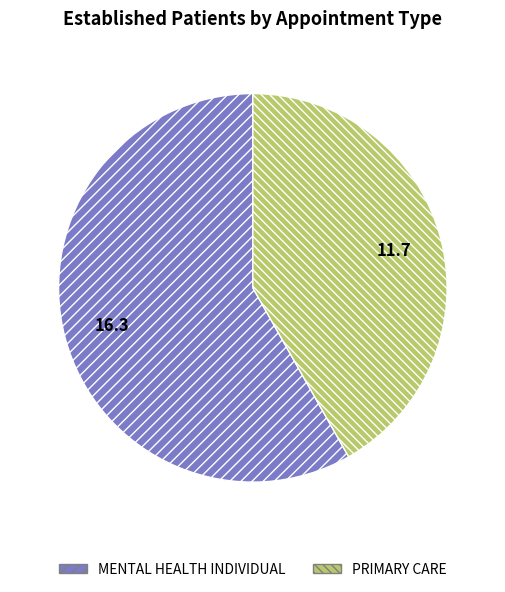

Is it true that PRIMARY CARE is 42% of the pie?

True